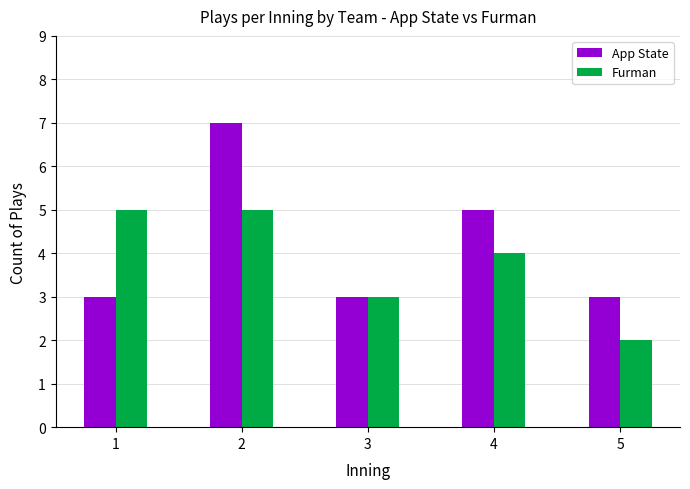

At which category is the sum across all series the highest?

2